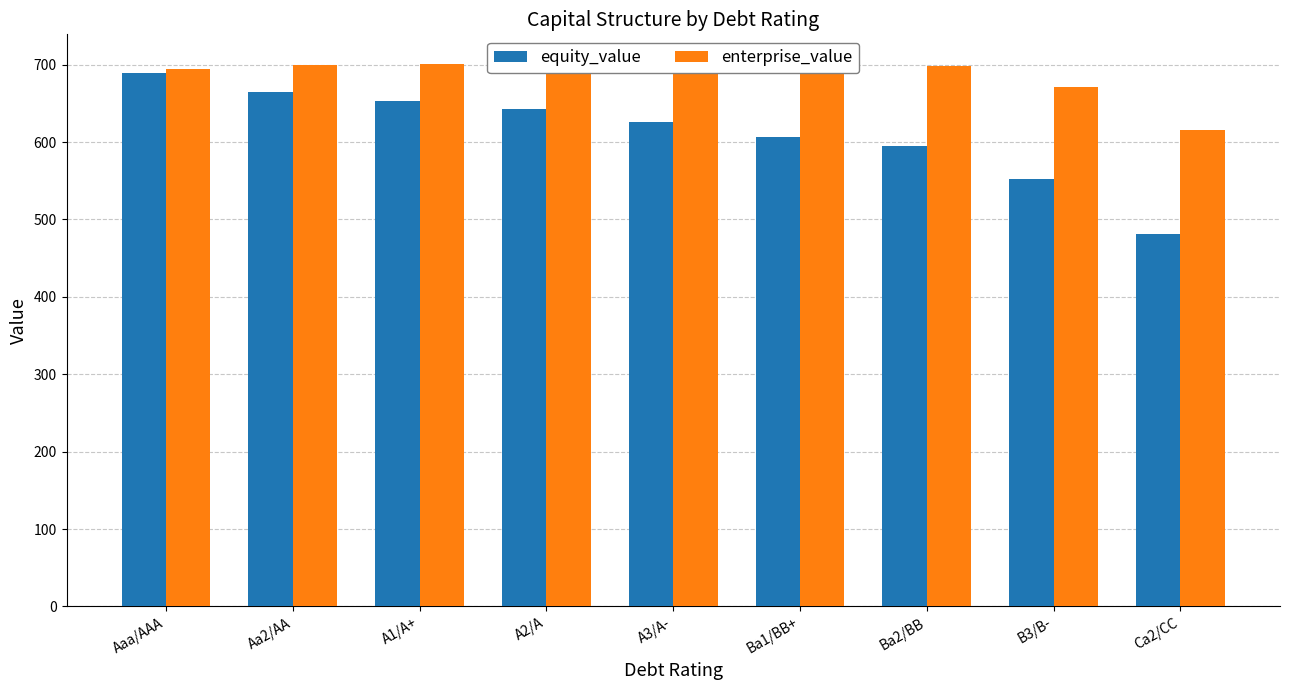

At which label does enterprise_value first exceed 699?

Aa2/AA